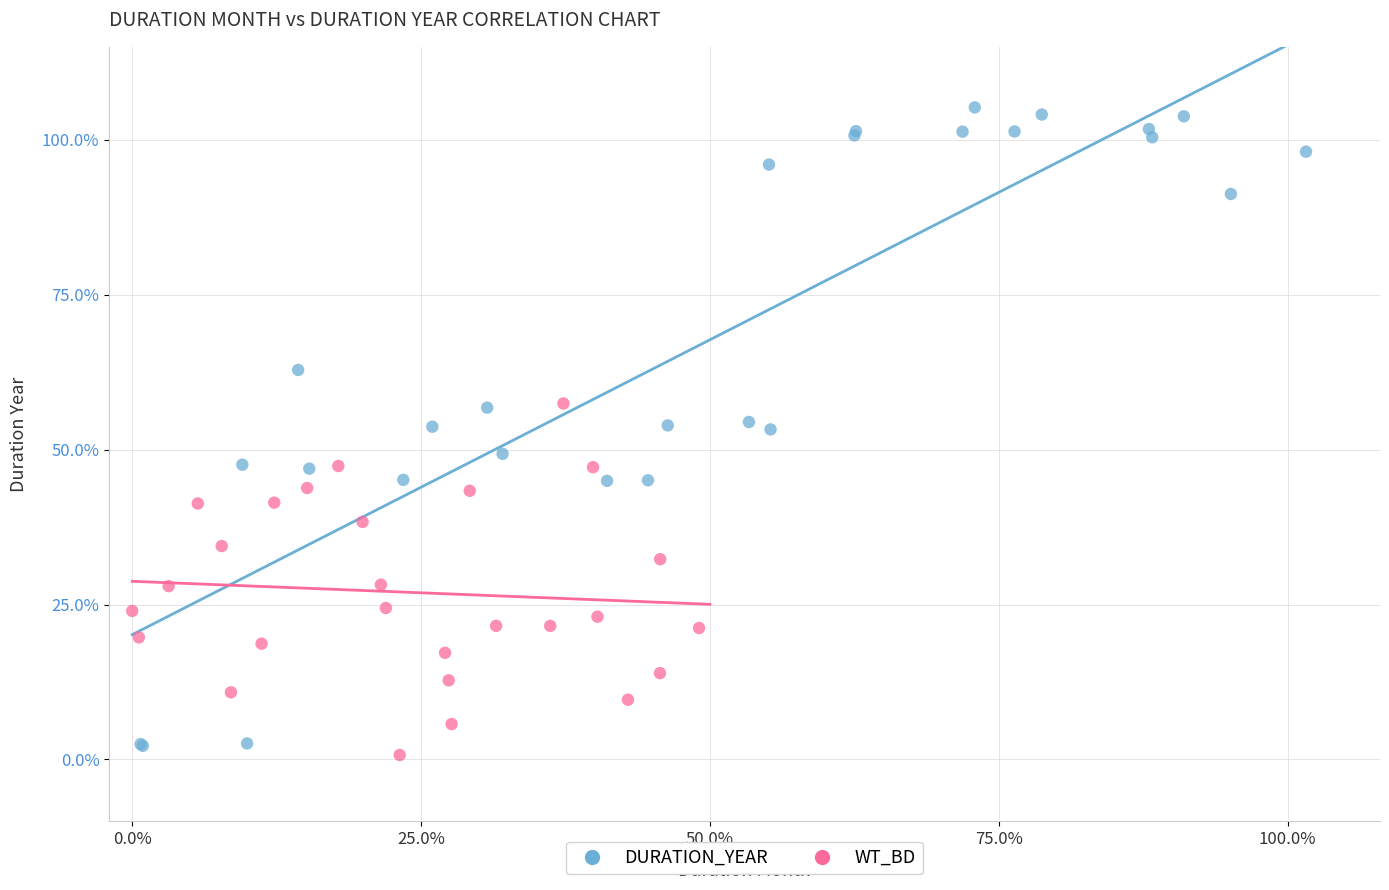

What are all the series names shown in the legend?

DURATION_YEAR, WT_BD